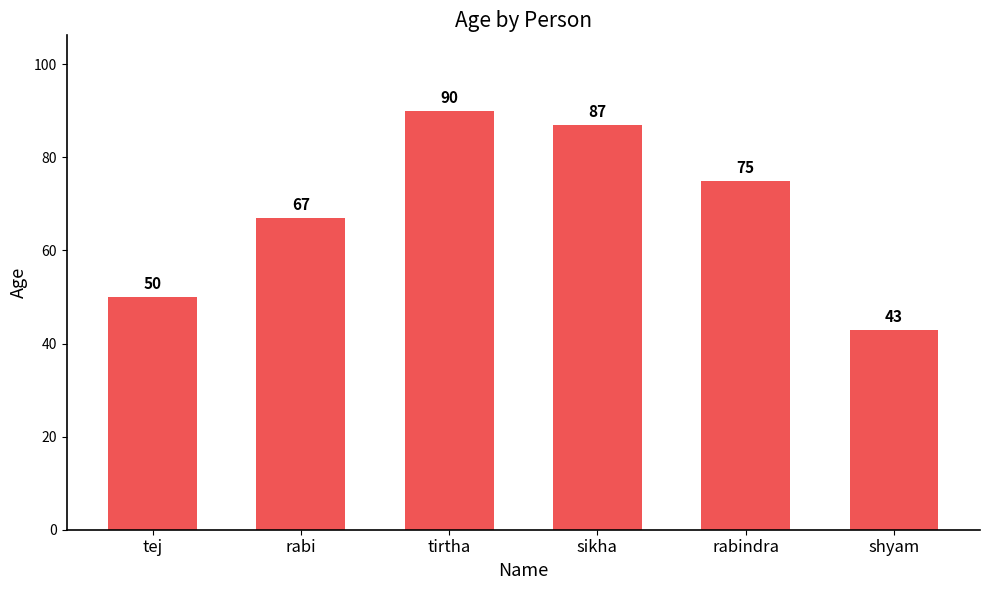

What is the sum of the values at rabindra and tirtha?

165